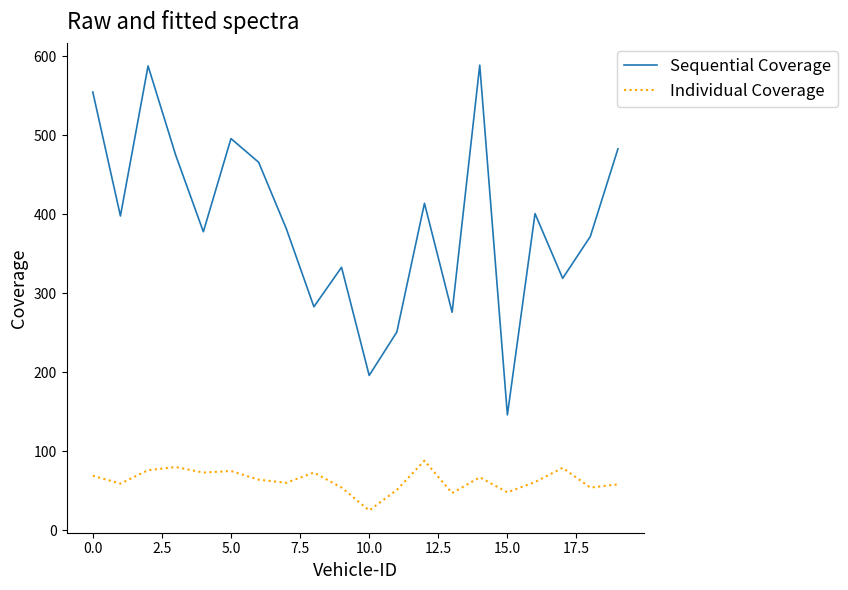

What is the greatest value displayed?

589